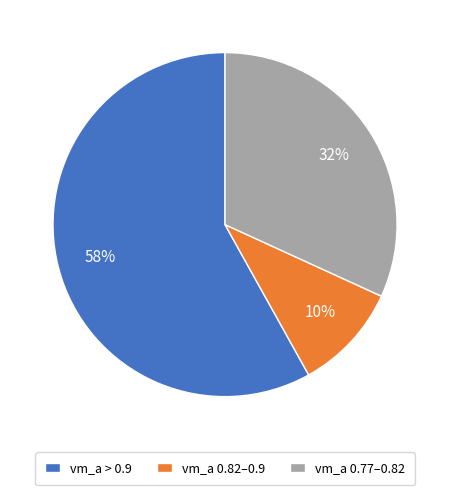

To the nearest percent, what is the difference between the largest and smallest slice percentages?

48%